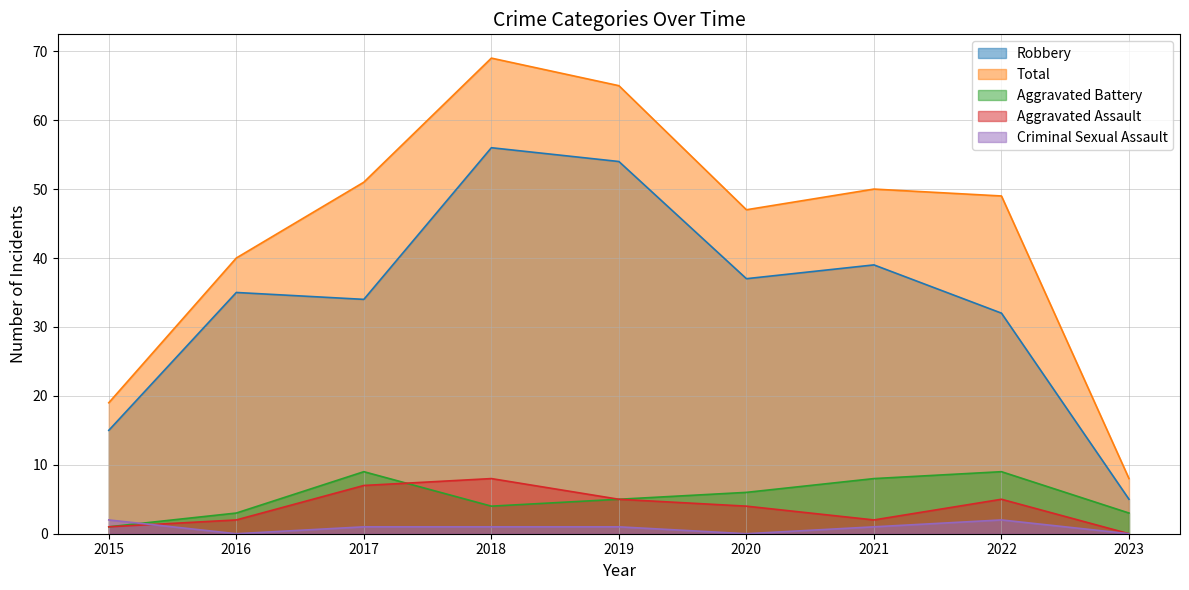

The value of Aggravated Battery at 2019 is 1. True or false?

False